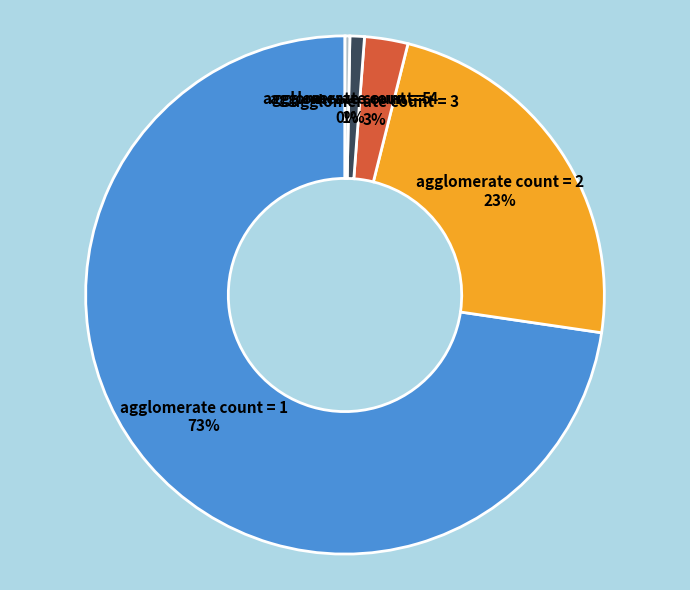

Is there a majority slice in this chart?

Yes